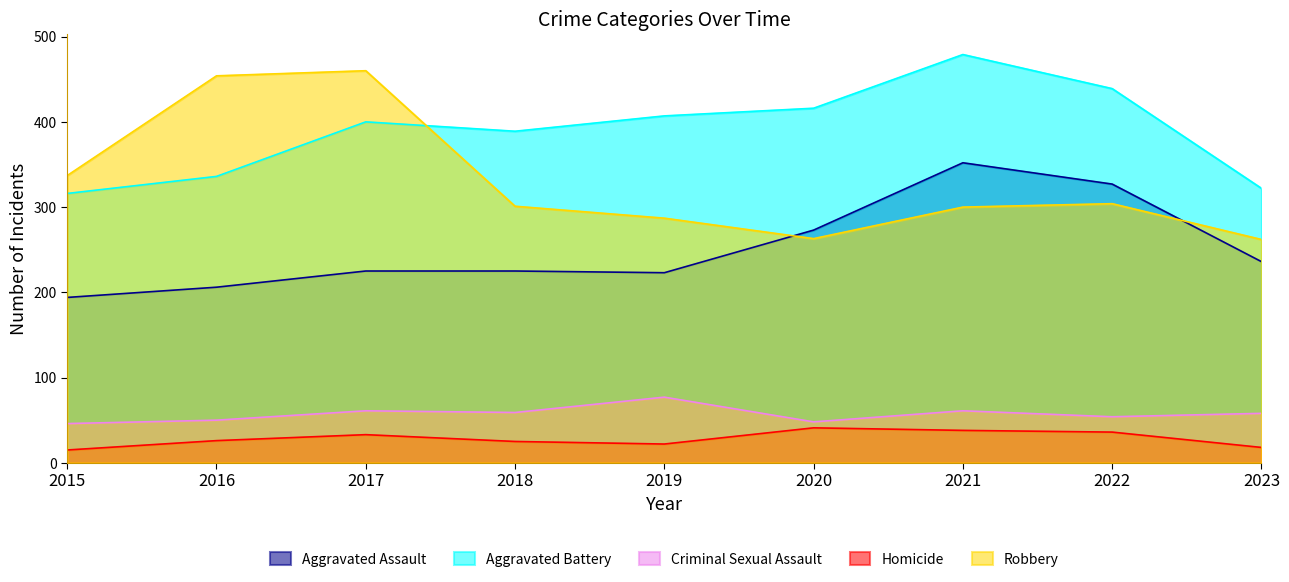

Rank the series at 2022 from lowest to highest value.

Homicide, Criminal Sexual Assault, Robbery, Aggravated Assault, Aggravated Battery